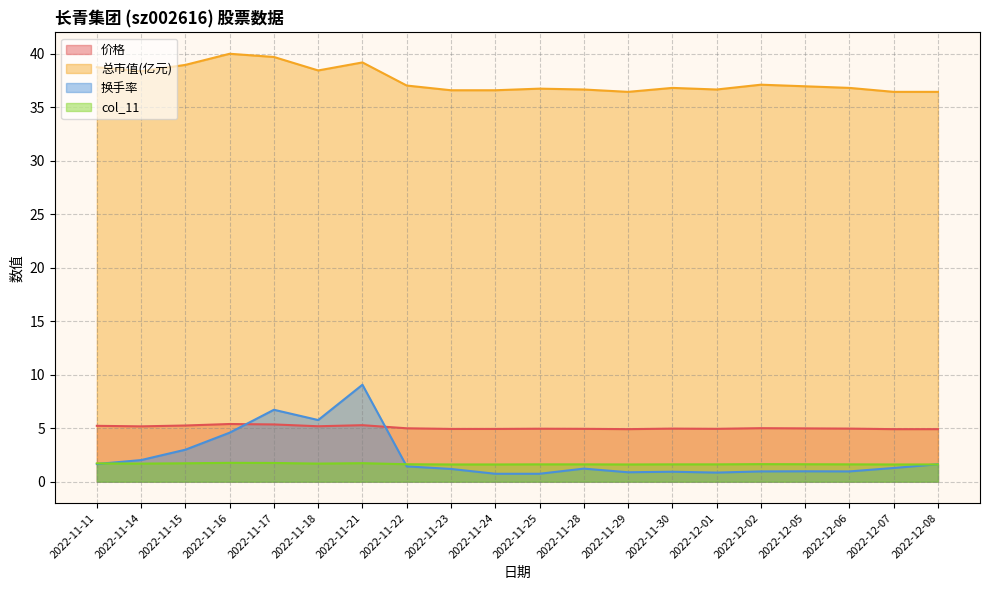

How many col_11 values are between 1 and 2?

20